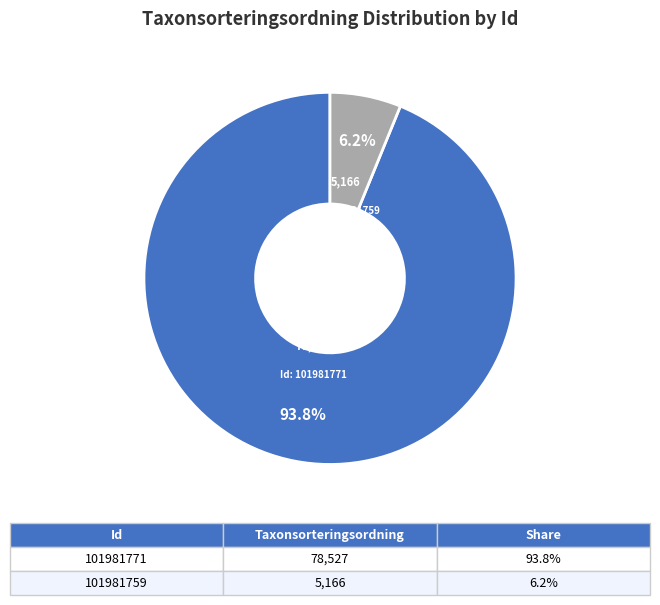

To the nearest percent, what is the average slice percentage?

50%